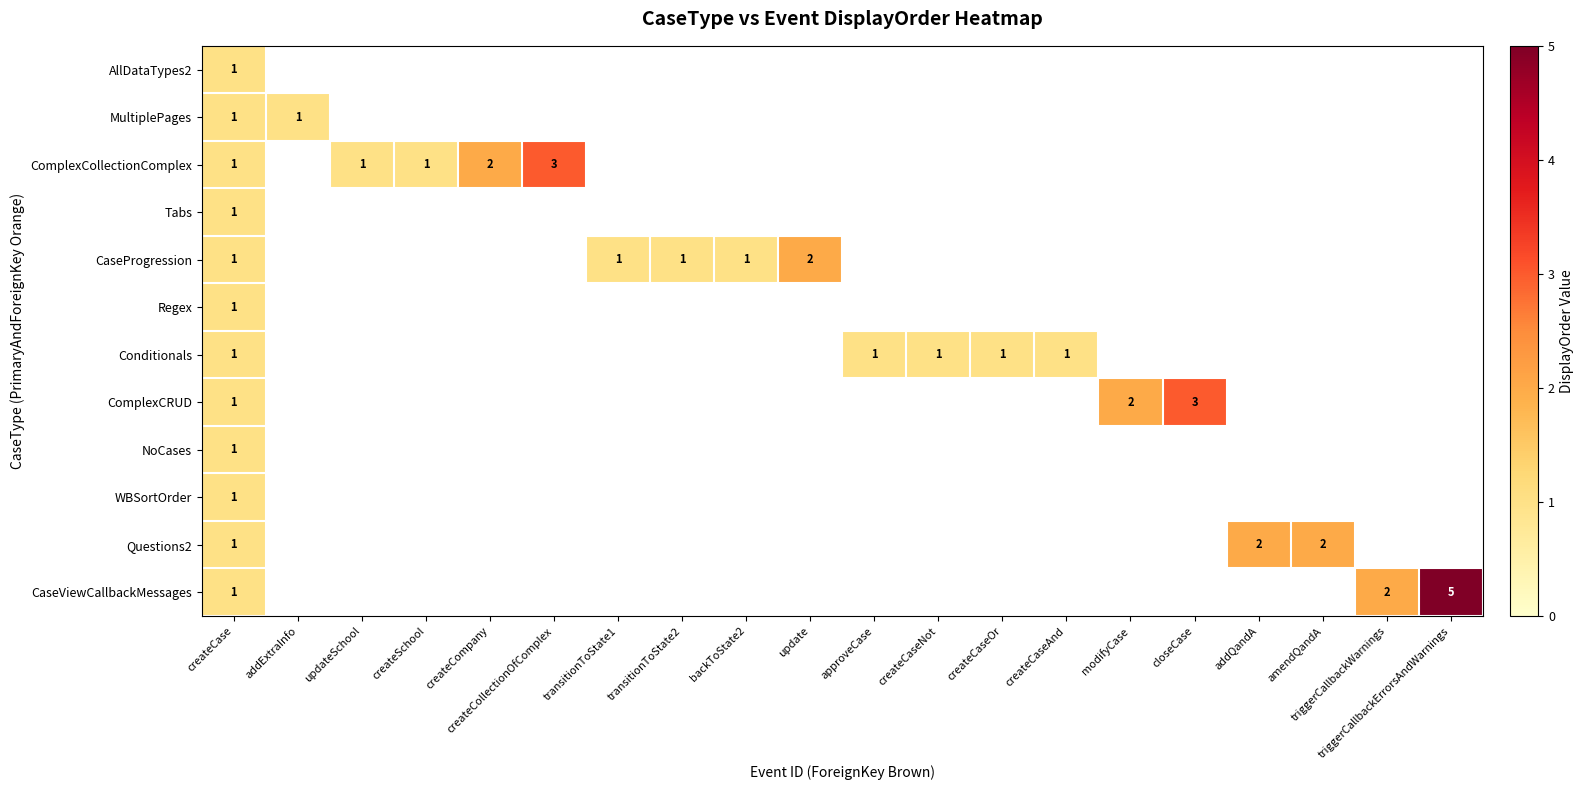

Is it true that ComplexCRUD equals 2 at modifyCase?

True